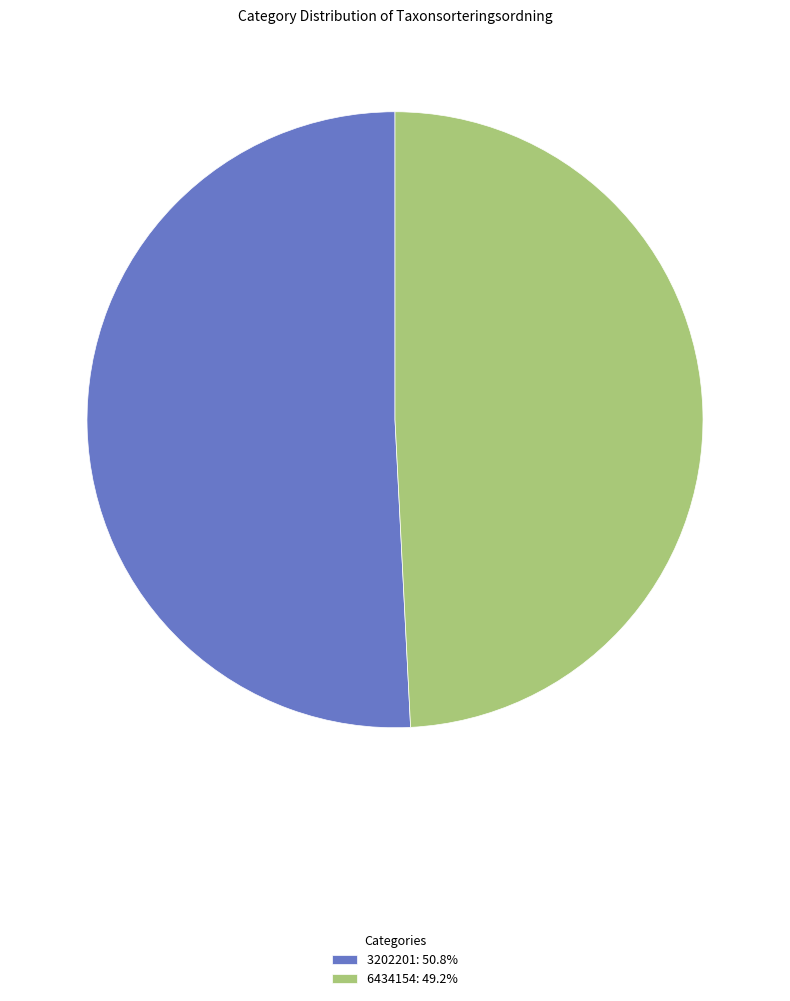

Rank the categories by value from highest to lowest.

3202201, 6434154